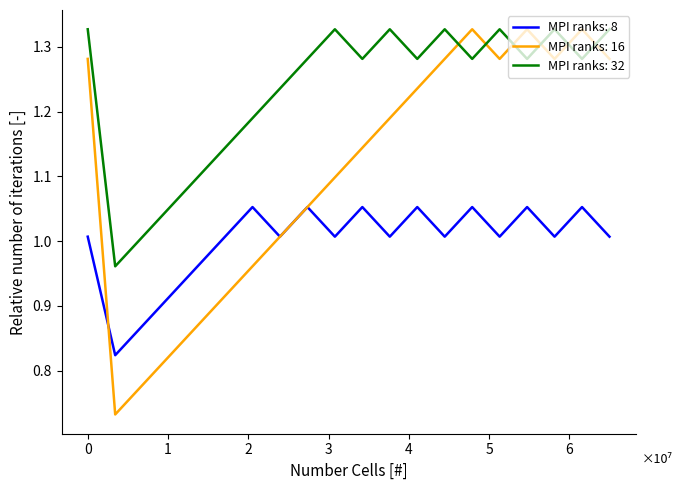

Rank the series by their average value, from highest to lowest.

MPI ranks: 32, MPI ranks: 16, MPI ranks: 8